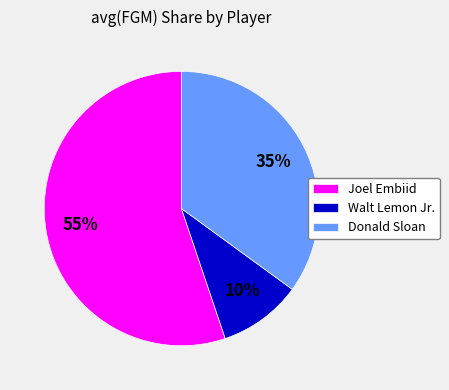

Rank the categories by value from highest to lowest.

Joel Embiid, Donald Sloan, Walt Lemon Jr.